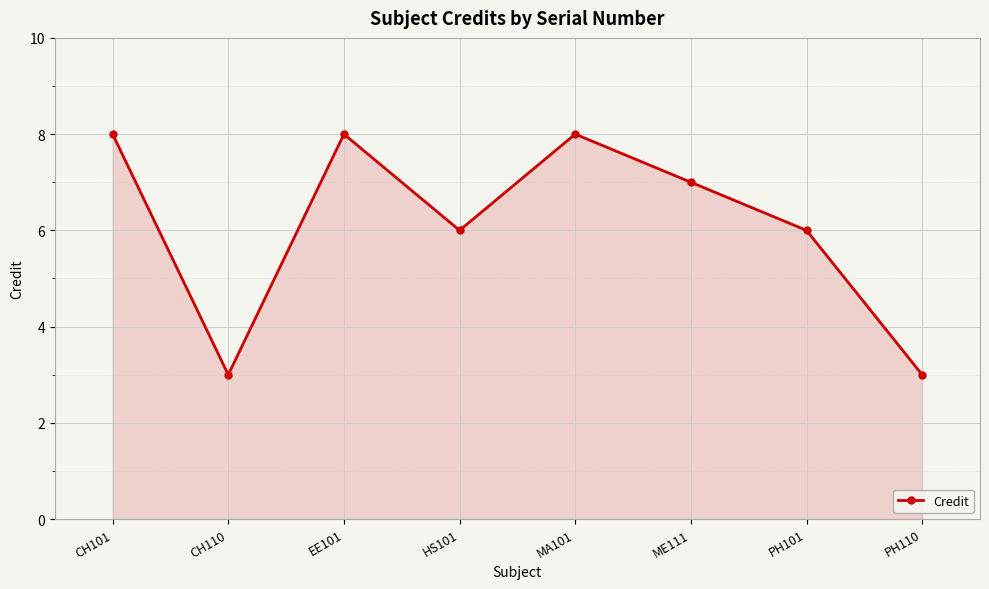

Is it true that the value at HS101 is 9?

False